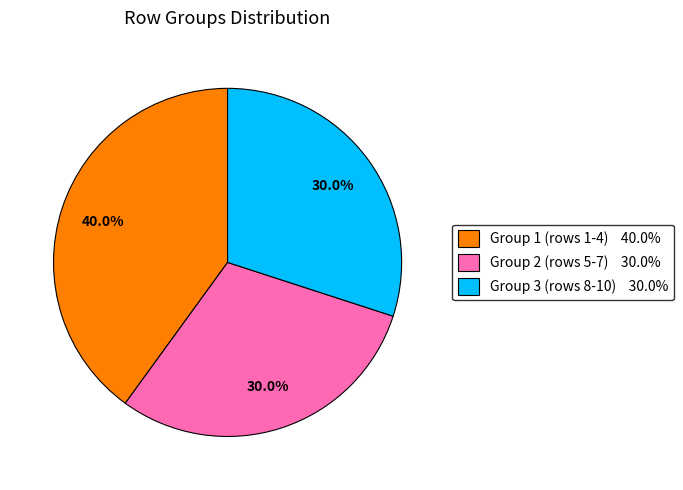

Is there any slice that represents more than half of the pie?

No